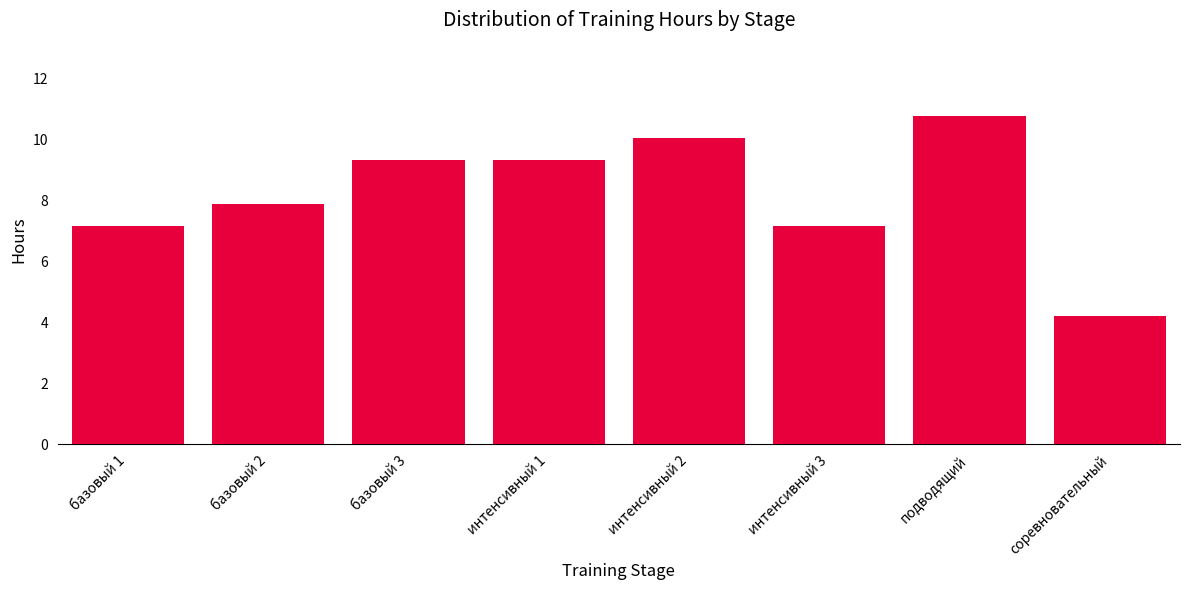

Is it true that the value at базовый 1 is 7.2?

True